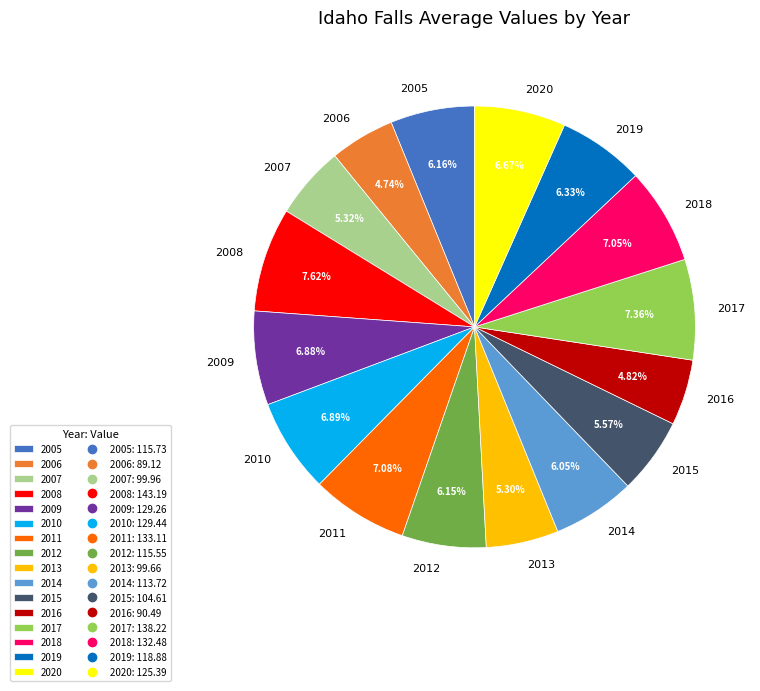

Does 2020 account for over 50% of the chart?

No